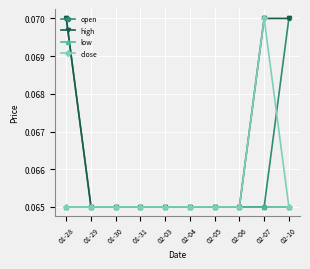

What is the total value across all series at 02-07?

0.3